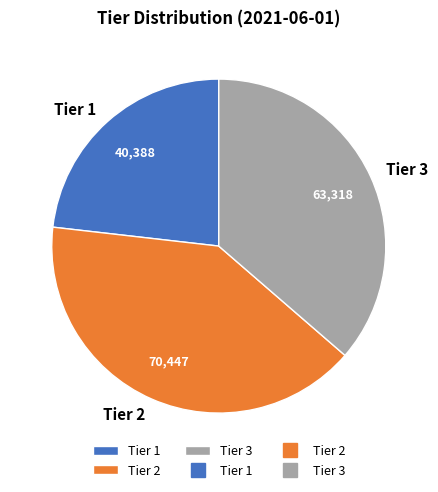

Count the number of slices in the pie.

3